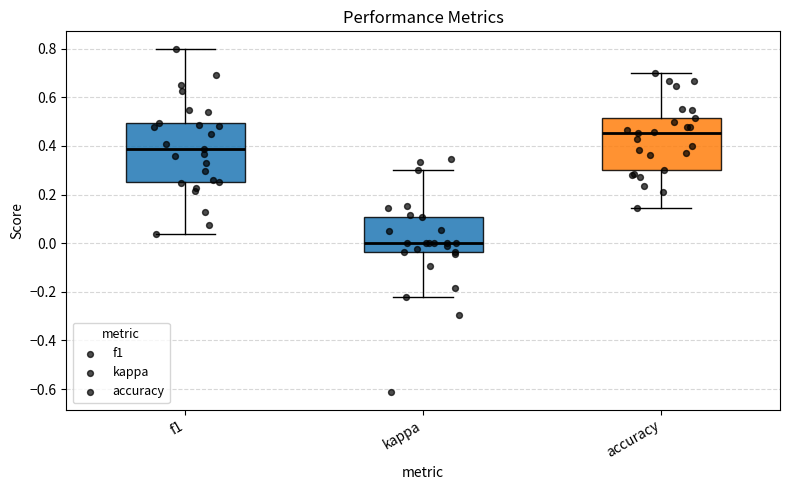

Reading left to right, read every box against the y-axis: the position of its median line, the range the box covers, and the ends of its whiskers. The values are not printed on the chart, so give them approximately, as read against the axis.

f1: median 0.38, box 0.26 to 0.50, whiskers 0.04 to 0.80
kappa: median 0.00, box -0.04 to 0.10, whiskers -0.22 to 0.30
accuracy: median 0.46, box 0.30 to 0.52, whiskers 0.14 to 0.70